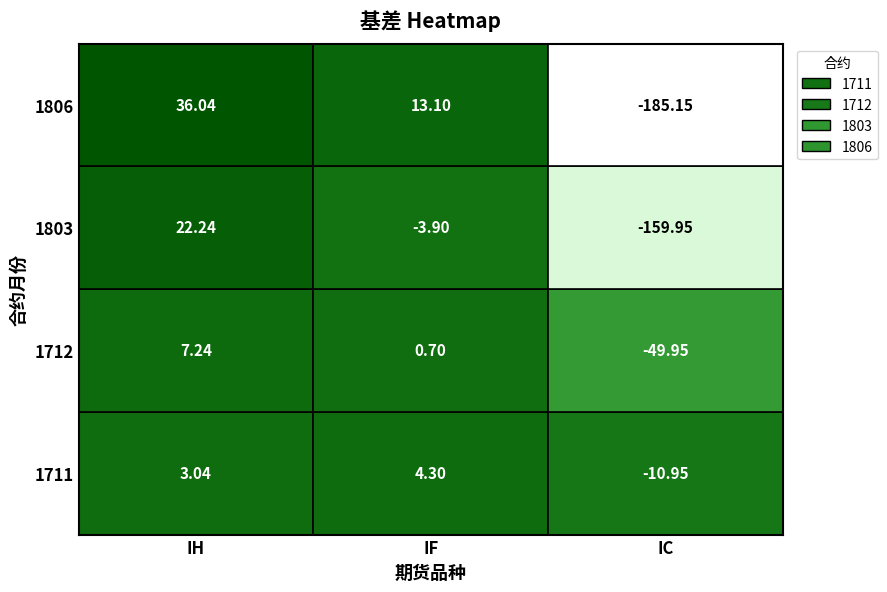

Reading left to right, extract all data points from this chart.

1711: 3.0	4.3	-10.9
1712: 7.2	0.7	-50.0
1803: 22.2	-3.9	-159.9
1806: 36.0	13.1	-185.2